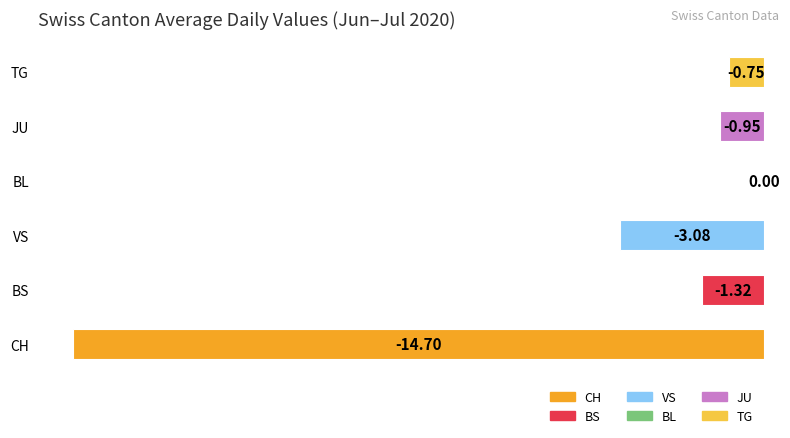

Between JU and TG, which is larger?

TG